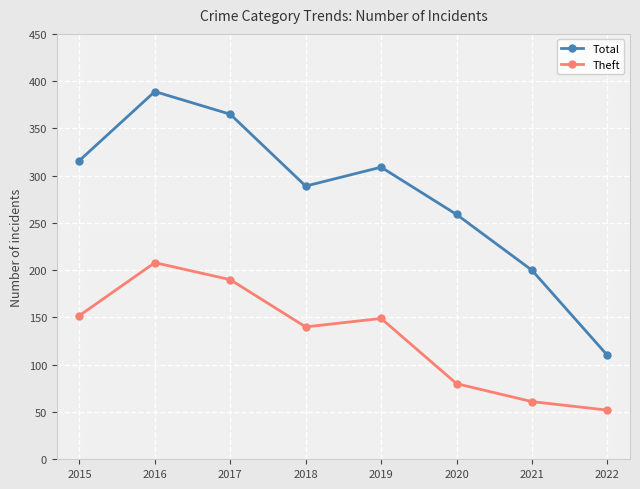

How many interior local peaks does the Theft series have?

2